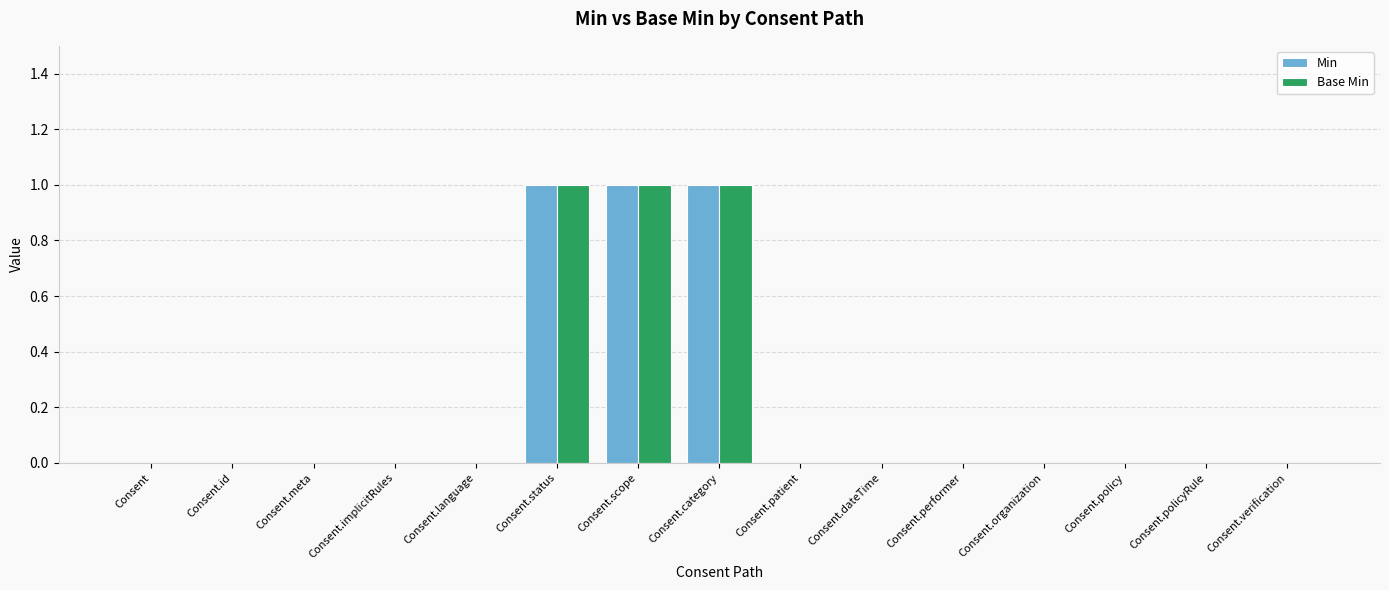

Are the bars grouped side by side (vs. stacked)?

Yes